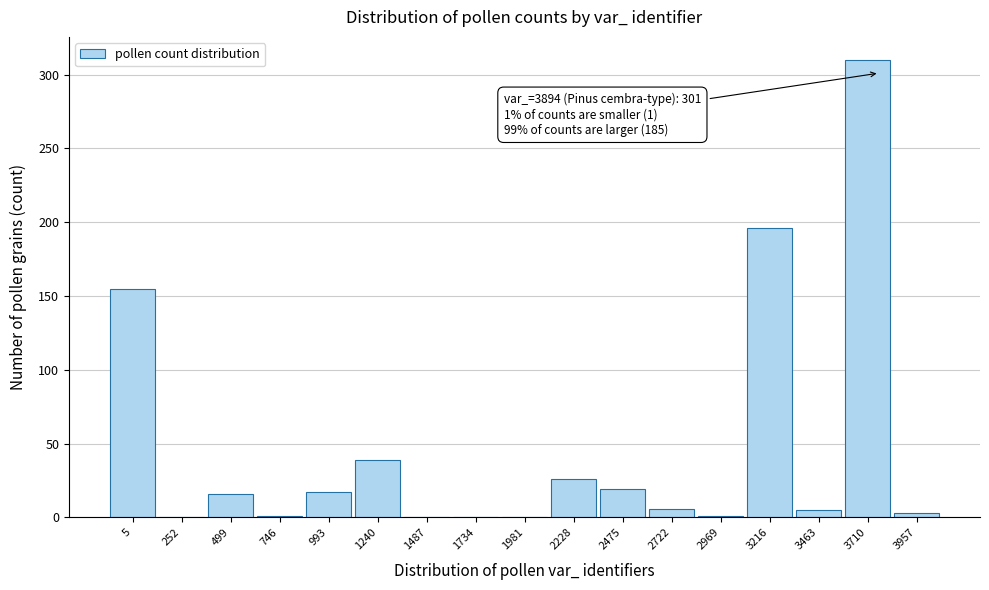

What is the sum of all values?

794